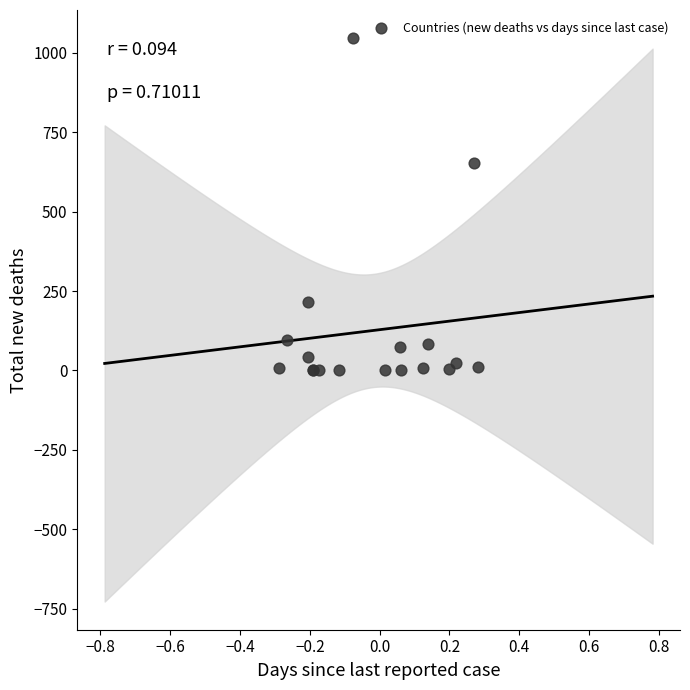

What Y value in the scatter plot is closest to 523?

653